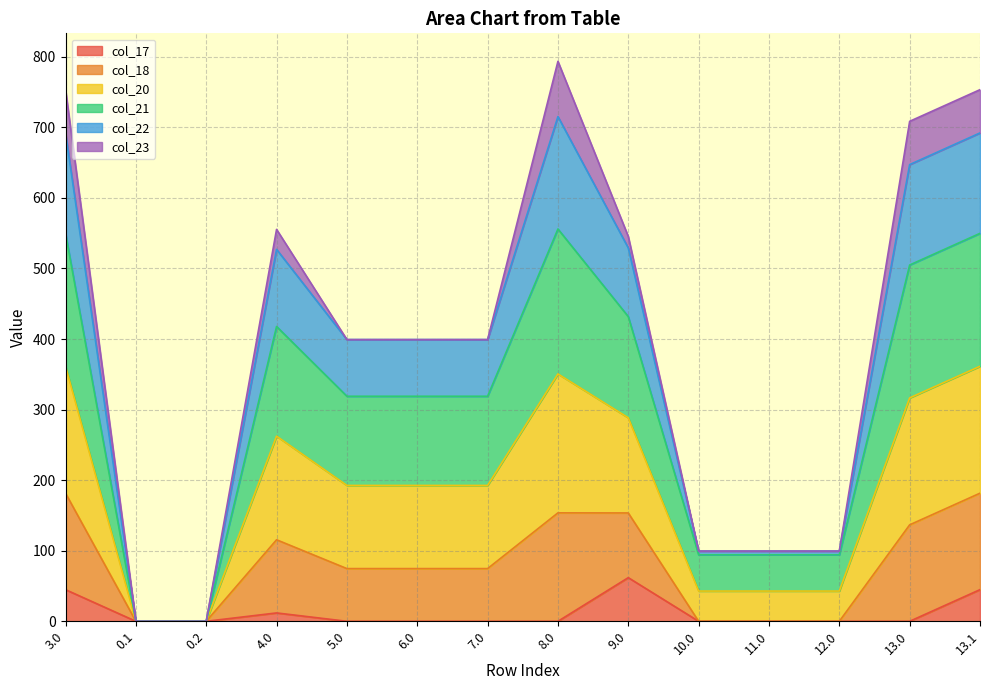

What is the total value across all series at 5.0?

399.2